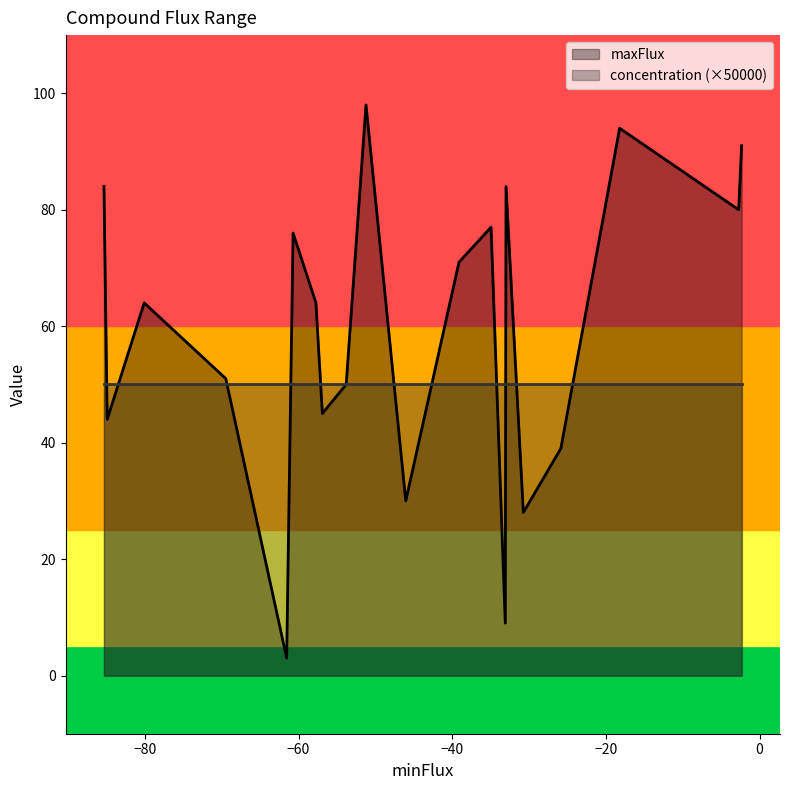

What is the minimum value shown in the chart?

3